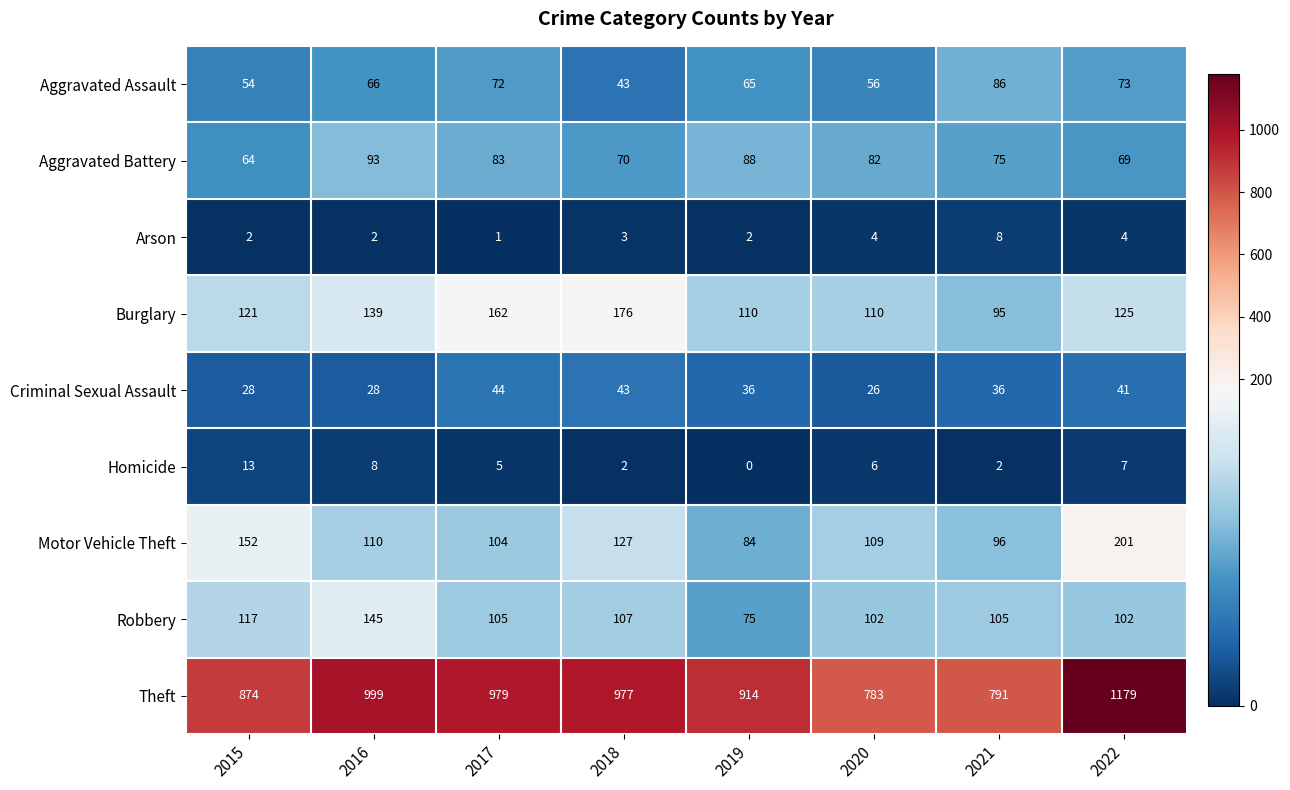

Which series has the largest total across all categories?

Theft